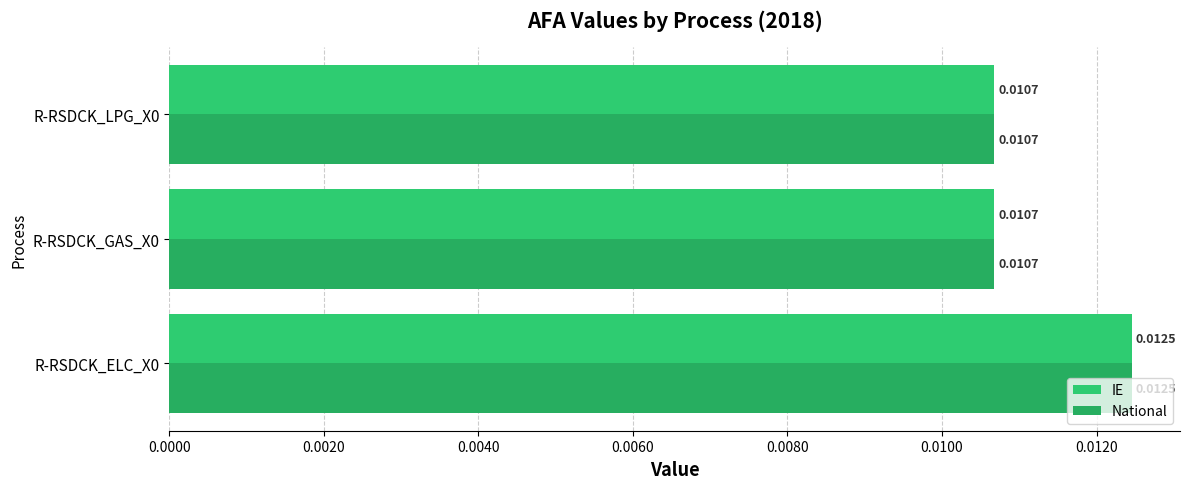

Which series has the widest spread of values?

IE